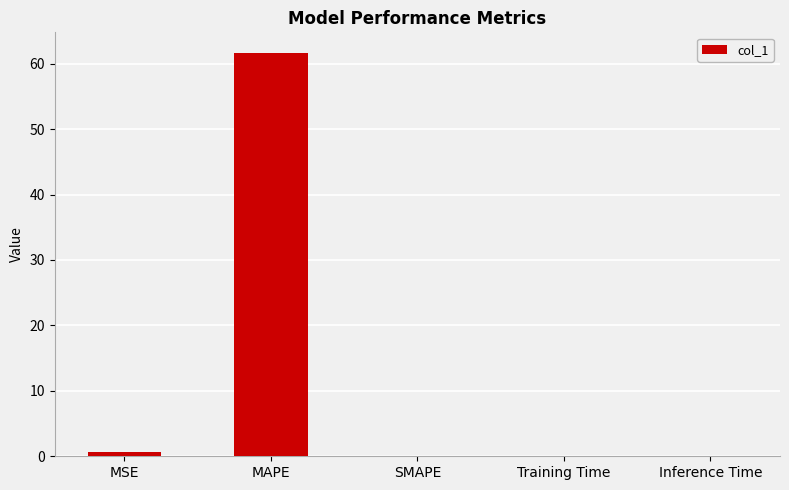

What is the greatest value displayed?

61.7